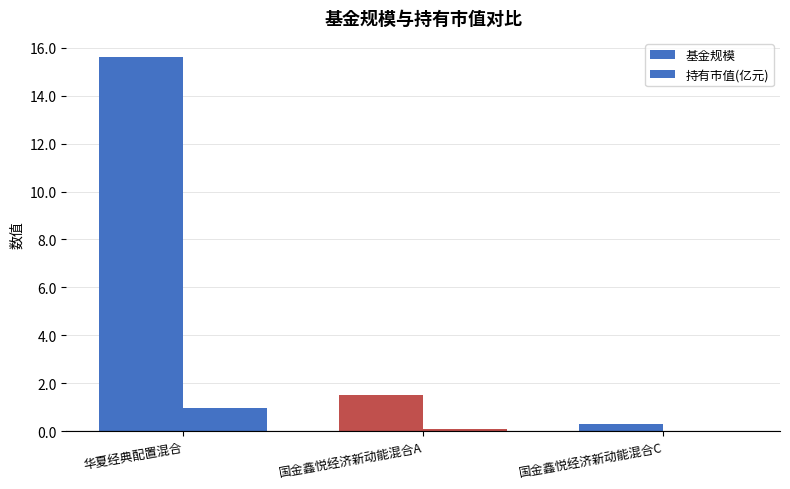

How many data points in 基金规模 are above 1?

2